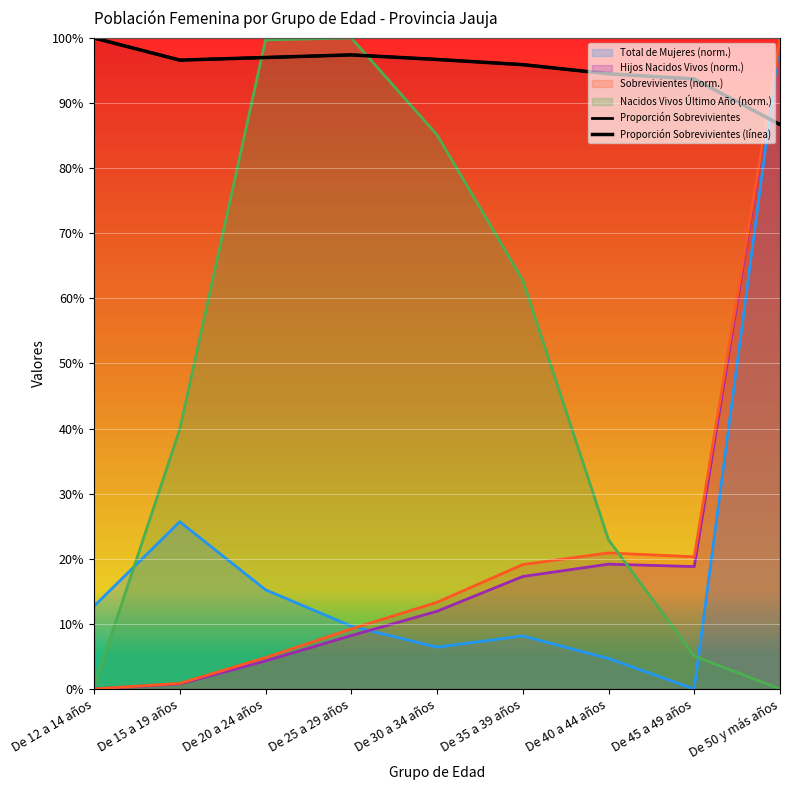

What is the label of the 9th point from the right?

De 12 a 14 años